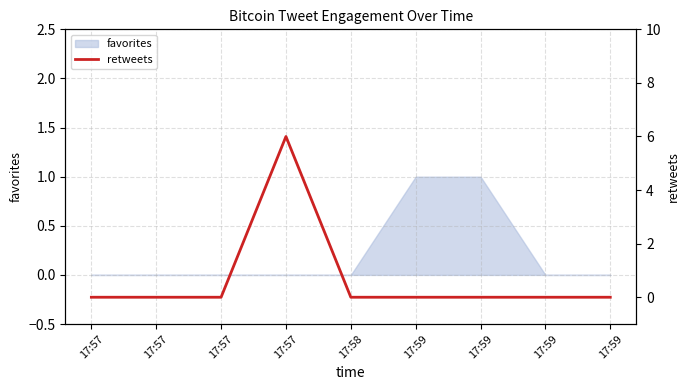

Reading left to right, list all the values displayed in this chart.

0	0	0	6	0	0	0	0	0